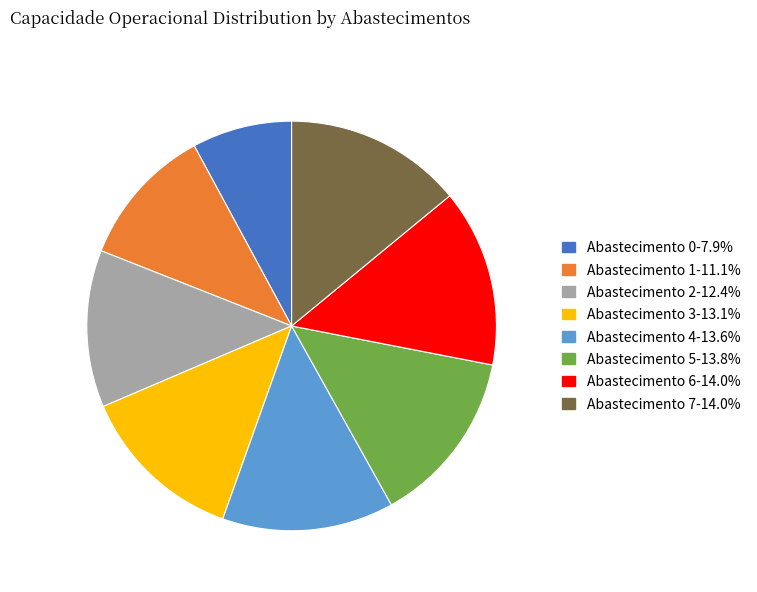

Does Abastecimento 5-13.8% account for over 50% of the chart?

No